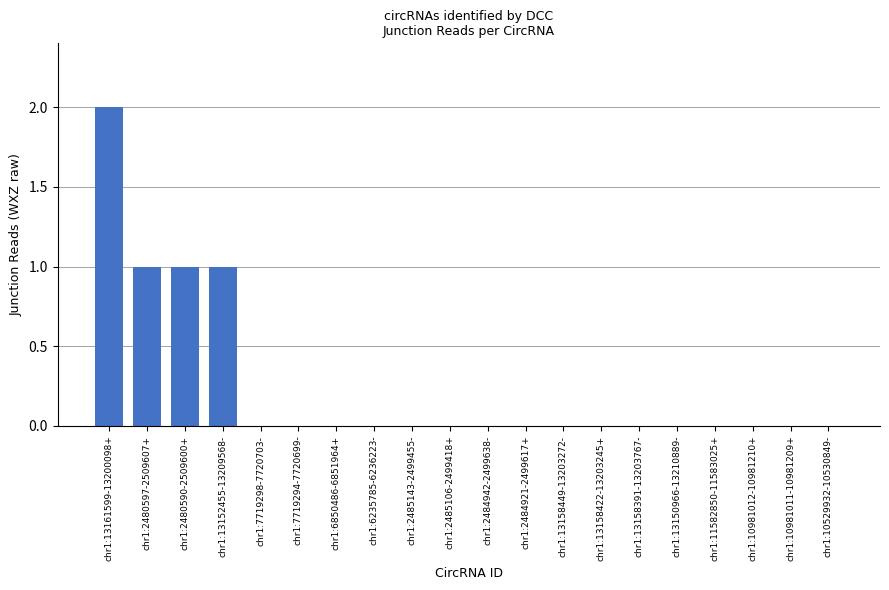

How many values are between 0 and 1?

19